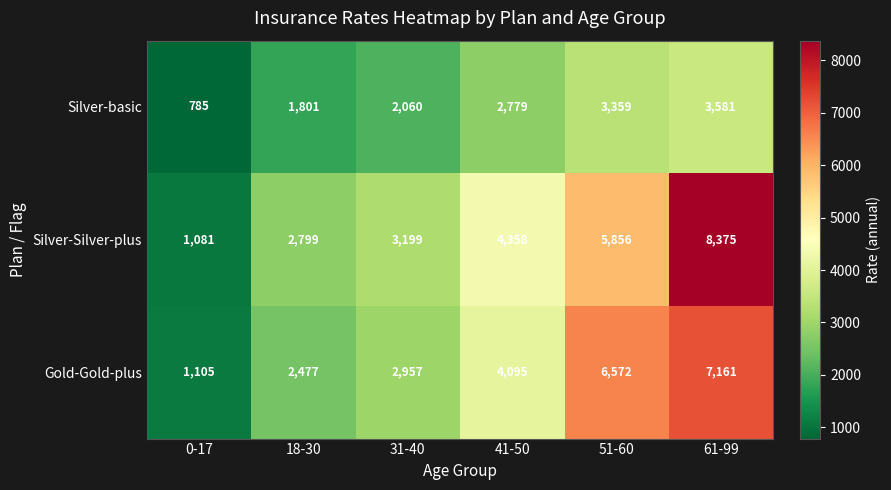

Rank the series at 18-30 from highest to lowest value.

Silver-Silver-plus, Gold-Gold-plus, Silver-basic